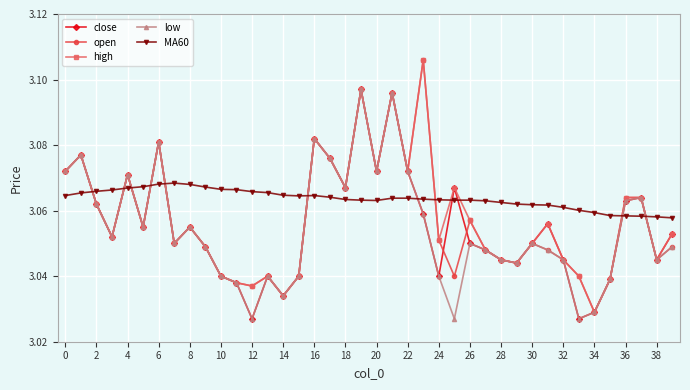

At how many categories does at least one series exceed 3?

40